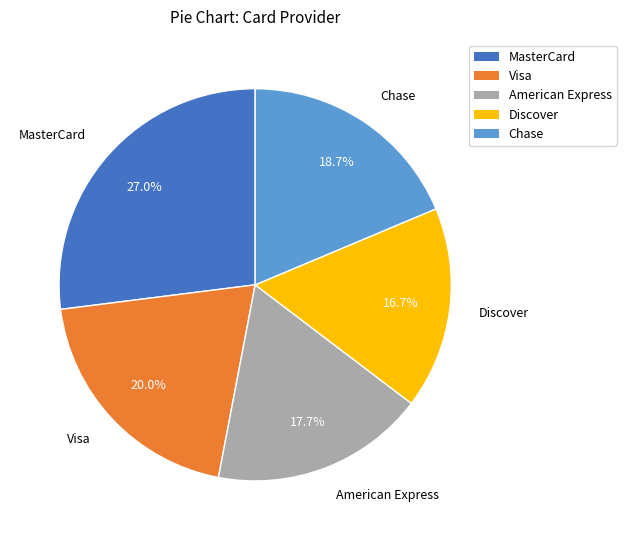

Approximately how many times larger is the value at Discover compared to MasterCard?

0.6